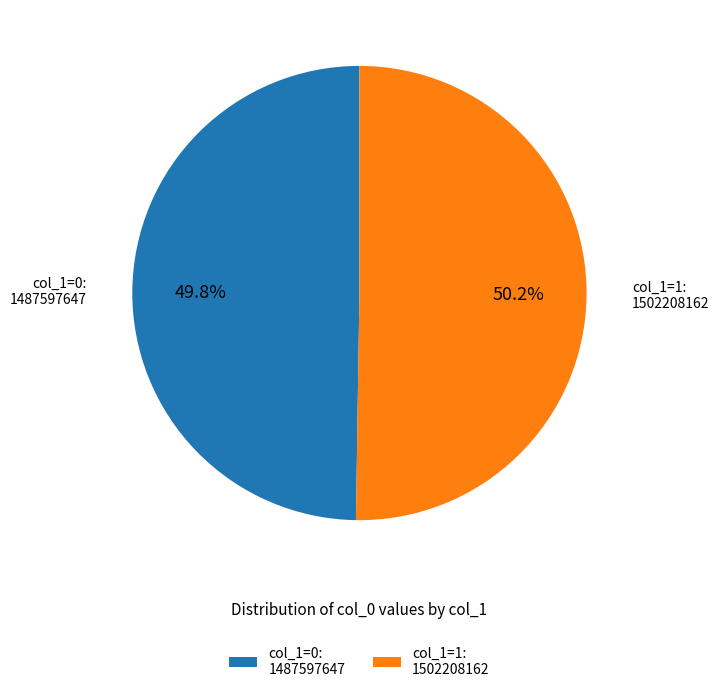

To the nearest percent, what is the average slice percentage?

50%